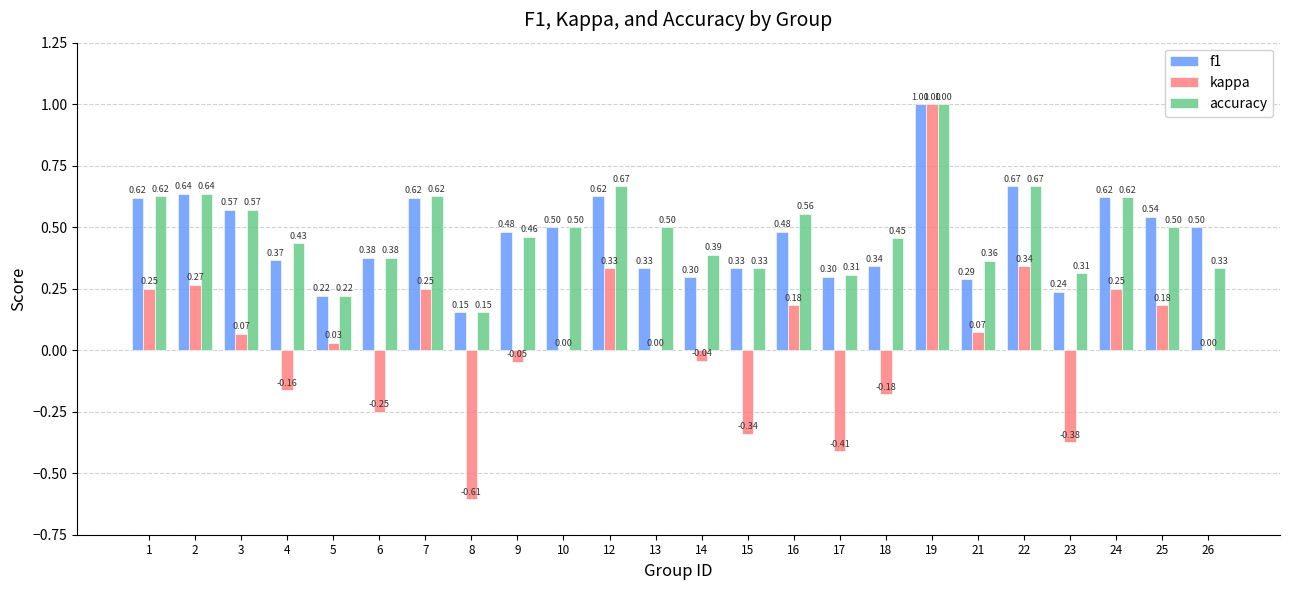

Is the value of kappa at 7 greater than the value of accuracy at 21?

No